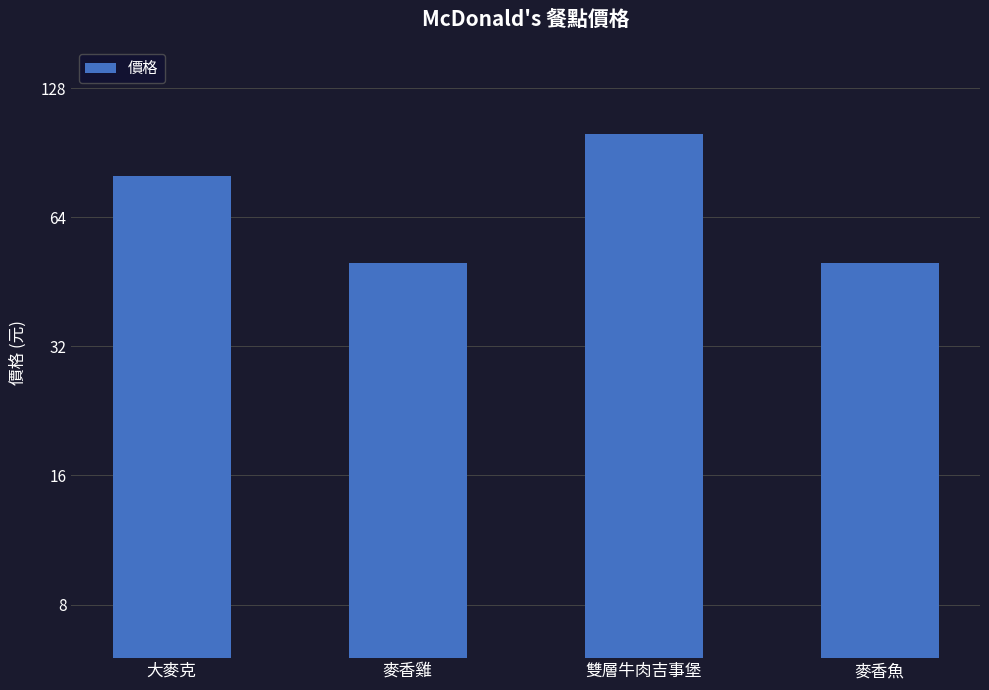

Reading left to right, what are all the values shown in this chart?

大麥克=80	麥香雞=50	雙層牛肉吉事堡=100	麥香魚=50